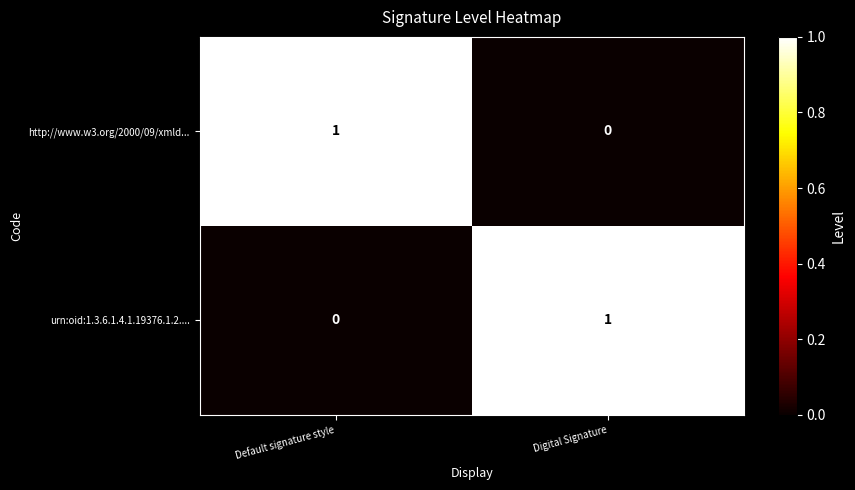

How many data points does each series have?

2